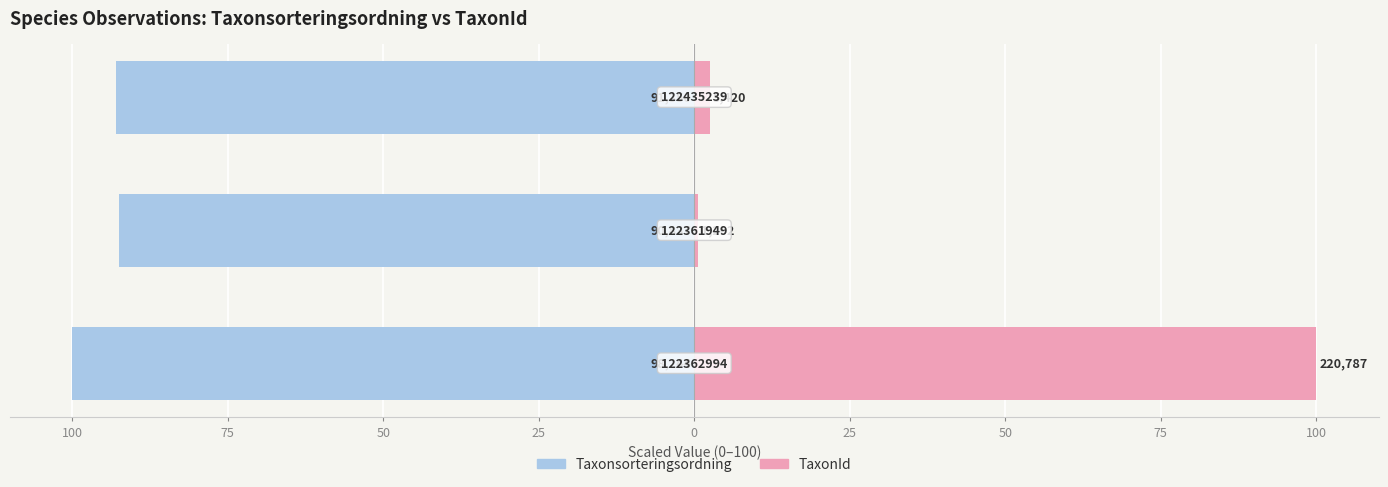

Rank the series by their maximum value, from highest to lowest.

TaxonId, Taxonsorteringsordning